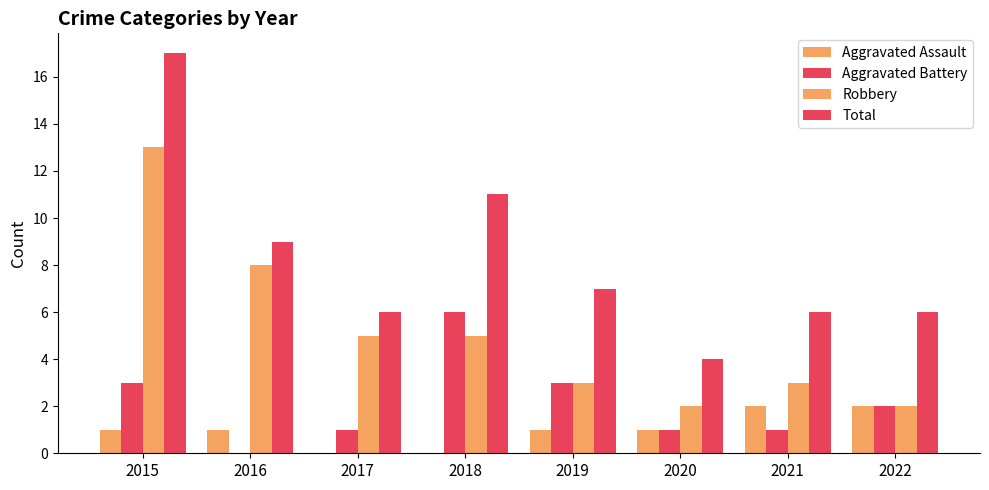

True or false: Aggravated Assault has a value of 2 at 2021.

True